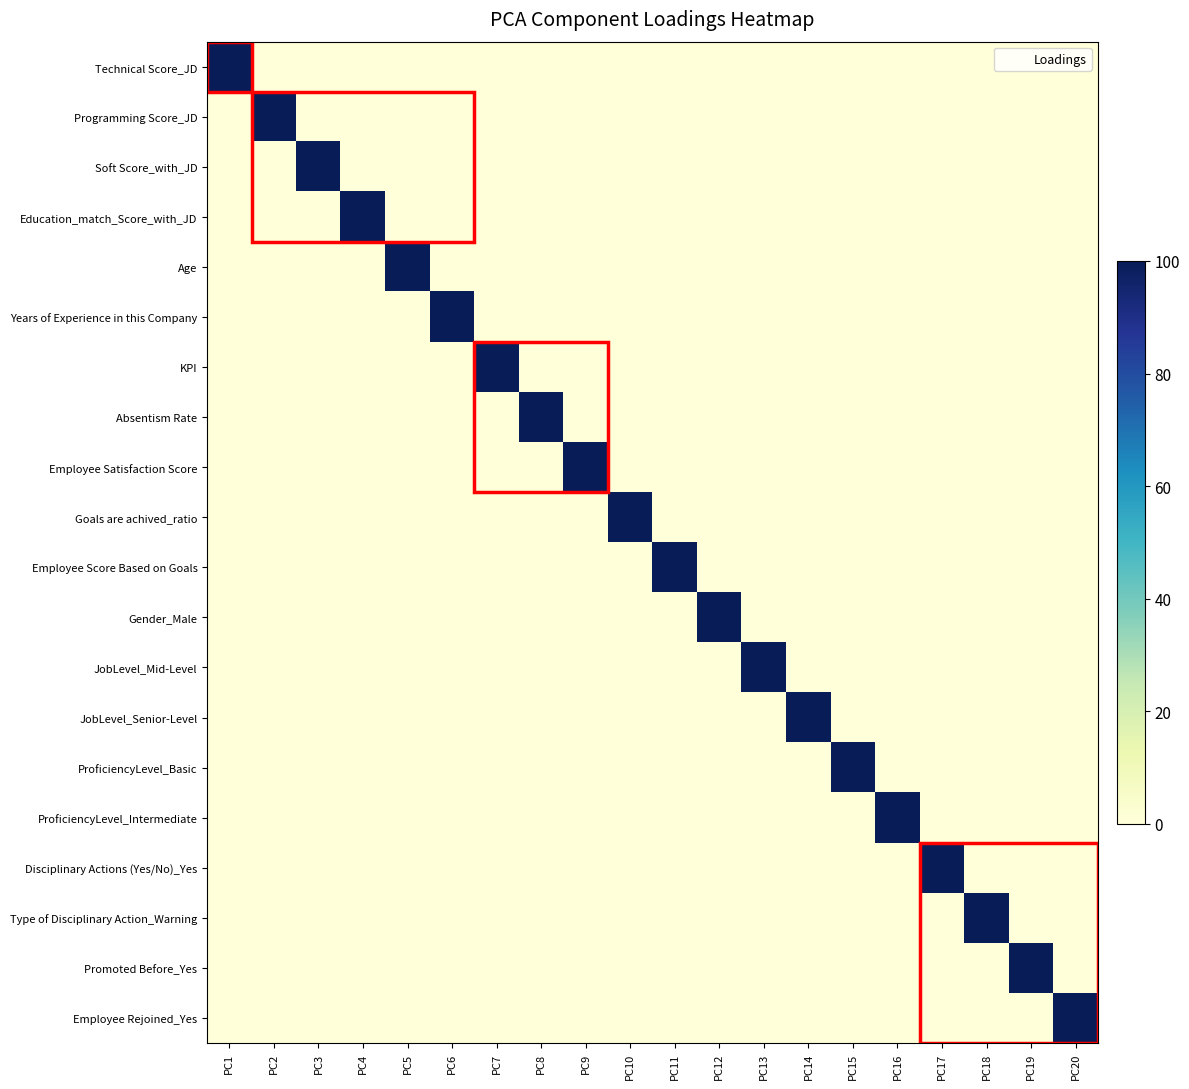

Which series has the widest spread of values?

Technical Score_JD